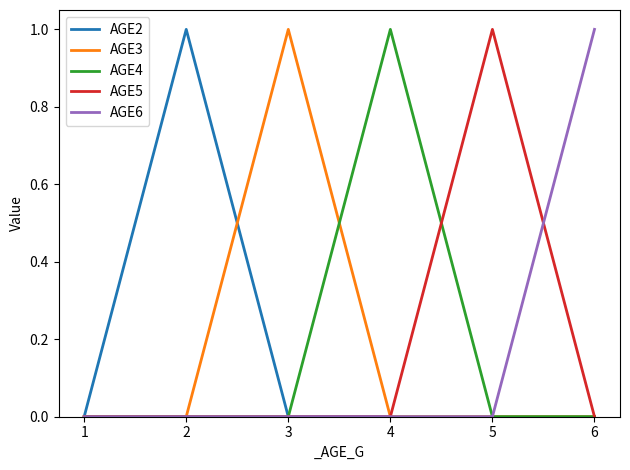

Is the value of AGE5 at 5 greater than the value of AGE6 at 1?

Yes